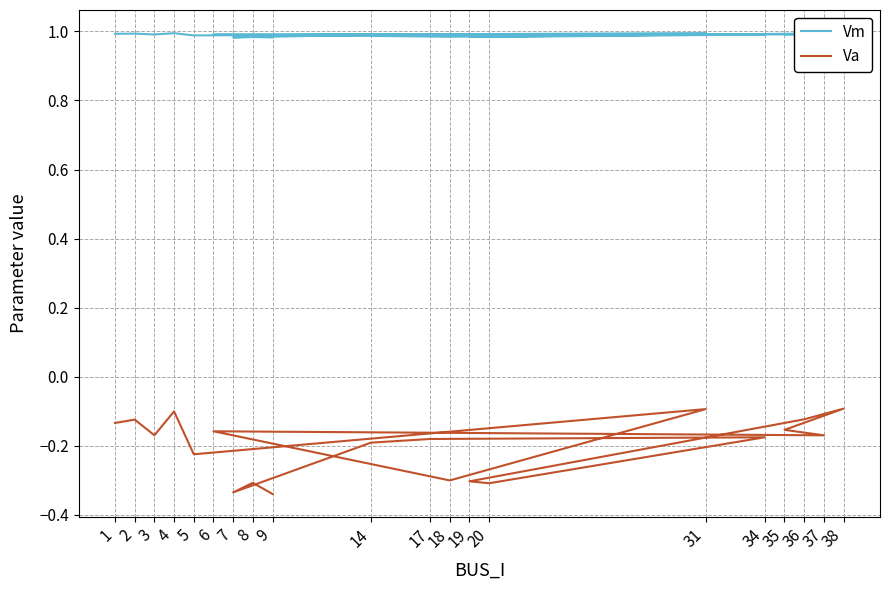

Which category has the highest value in the Vm series?

38